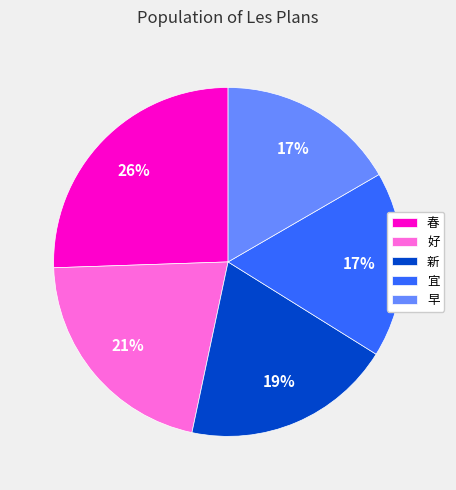

To the nearest percent, what is the difference between the largest and smallest slice percentages?

9%